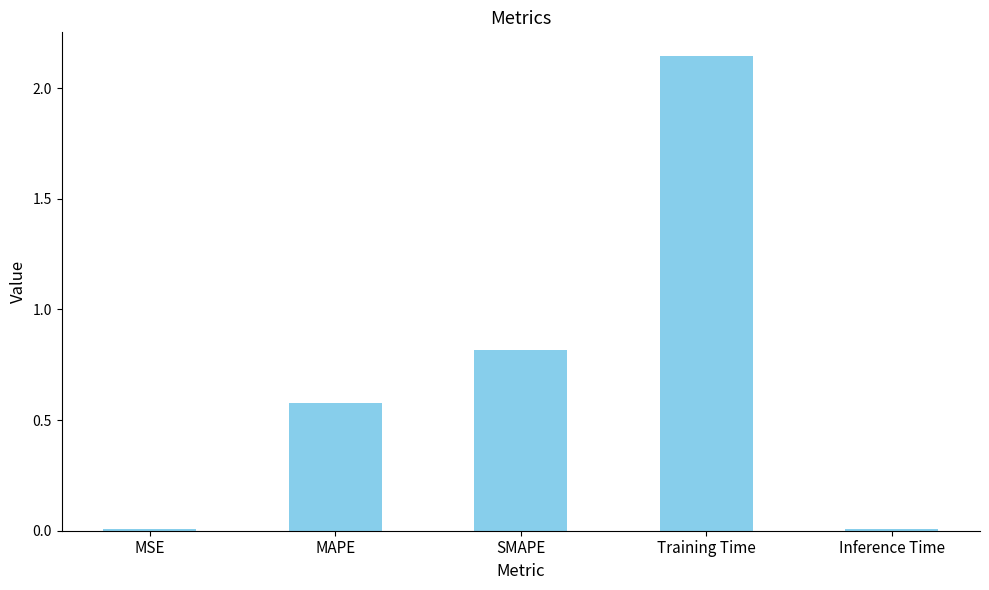

The value at SMAPE is 0.8. True or false?

True